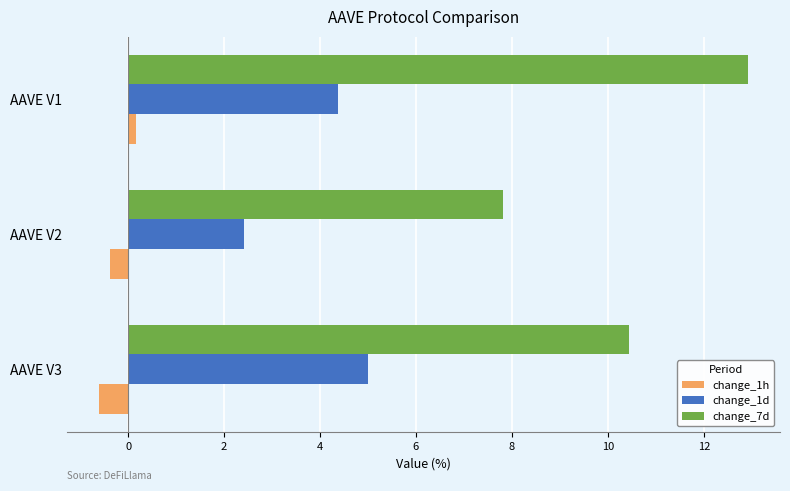

Where is change_7d nearest to the value 10?

AAVE V3